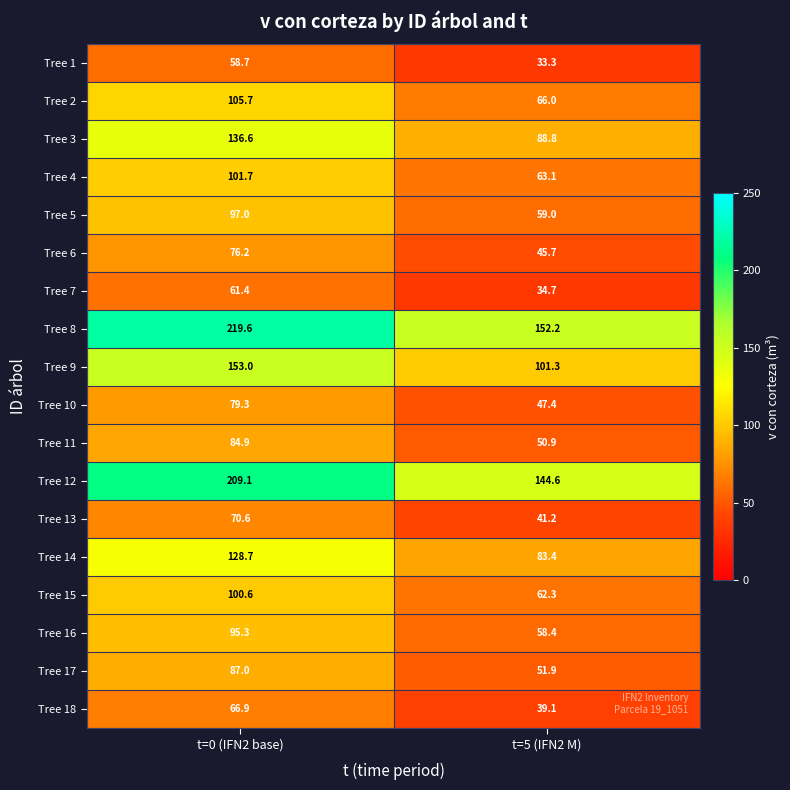

What is the sum of all Tree 17 values?

138.9